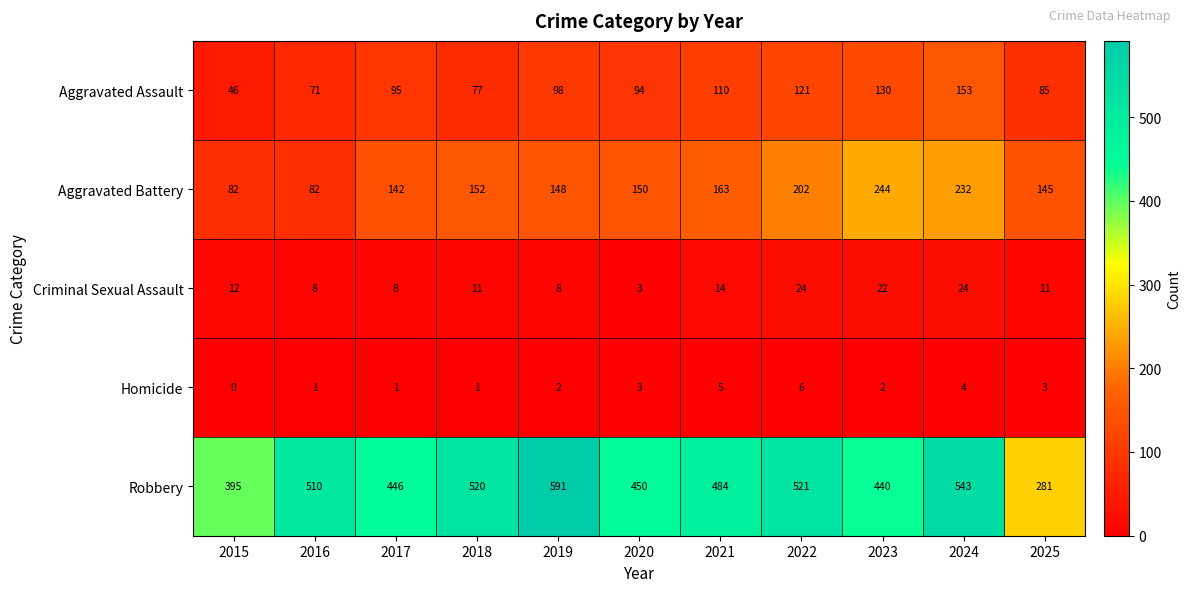

At which category does the chart reach its minimum across all series?

2015